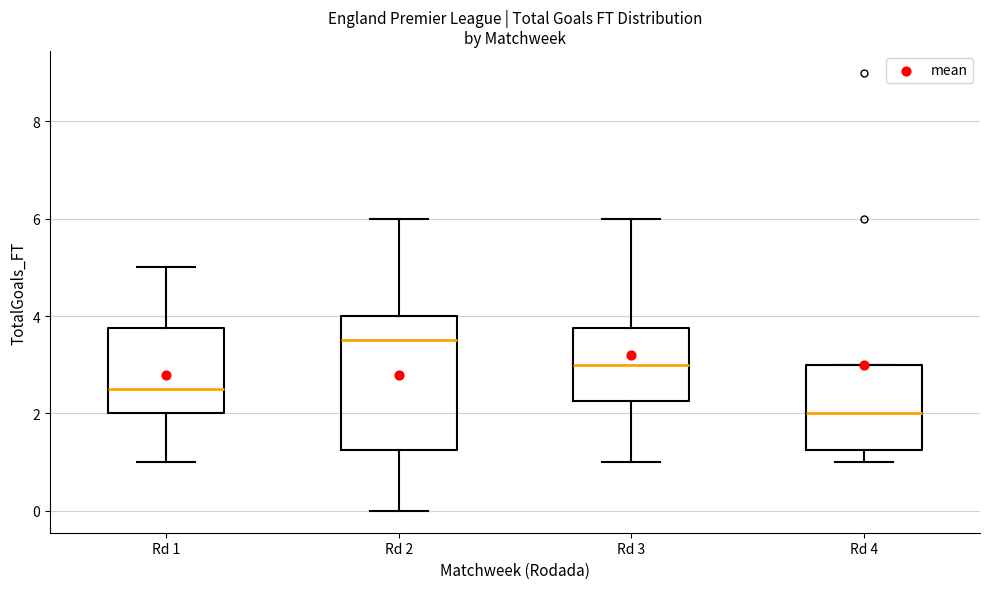

Reading left to right, read every box against the y-axis: the position of its median line, the range the box covers, and the ends of its whiskers. The values are not printed on the chart, so give them approximately, as read against the axis.

Rd 1: median 2.6, box 2.0 to 3.8, whiskers 1.0 to 5.0
Rd 2: median 3.6, box 1.2 to 4.0, whiskers 0.0 to 6.0
Rd 3: median 3.0, box 2.2 to 3.8, whiskers 1.0 to 6.0
Rd 4: median 2.0, box 1.2 to 3.0, whiskers 1.0 to 3.0